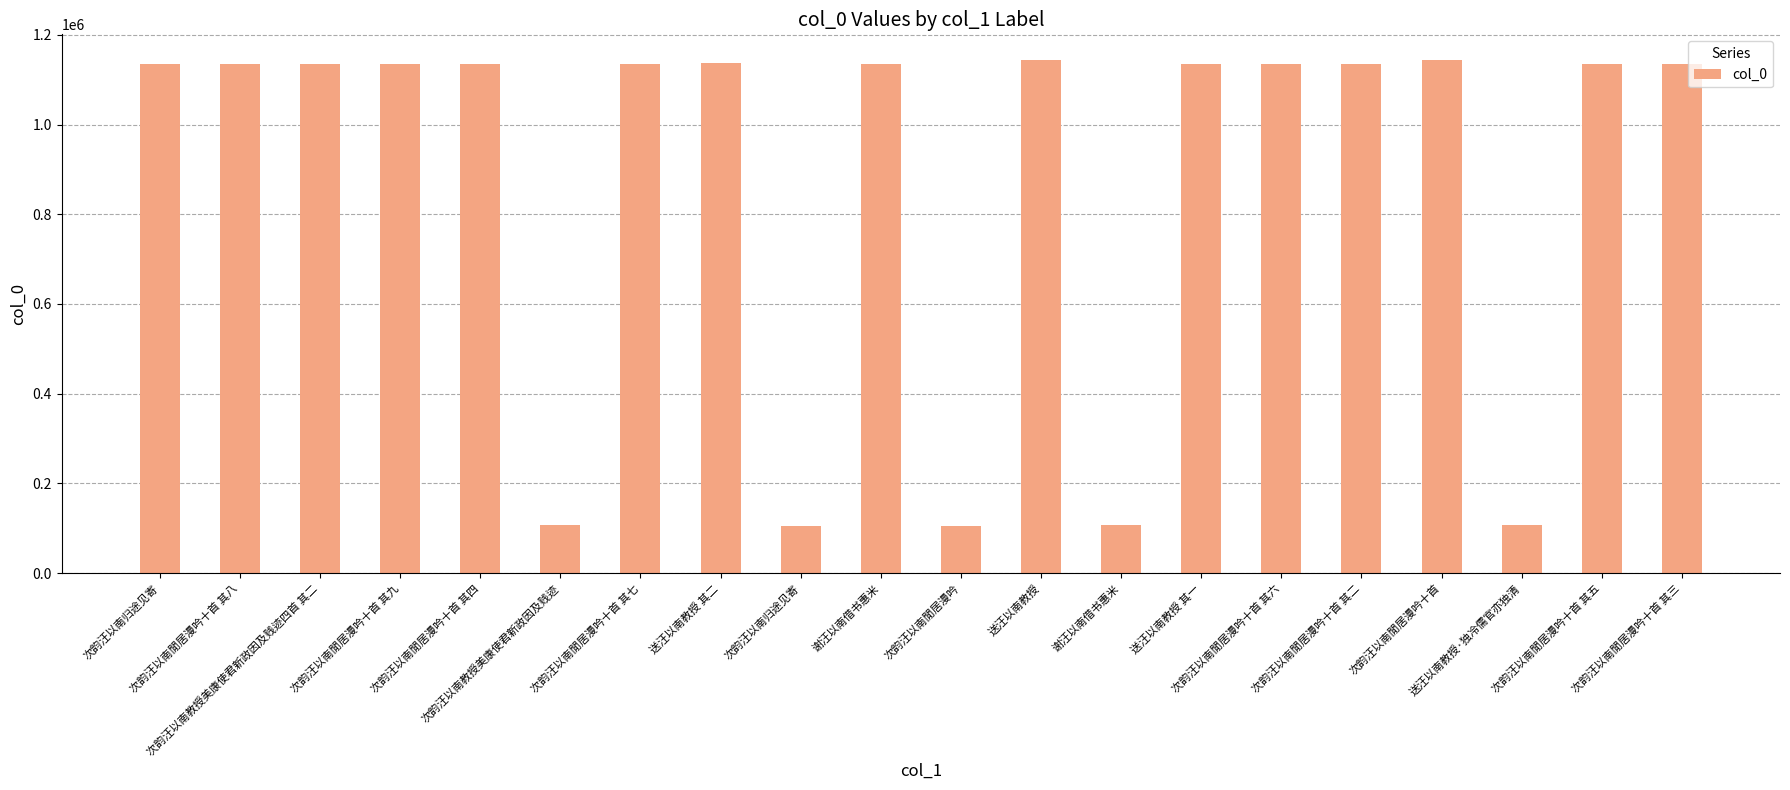

Are the bars horizontal?

No